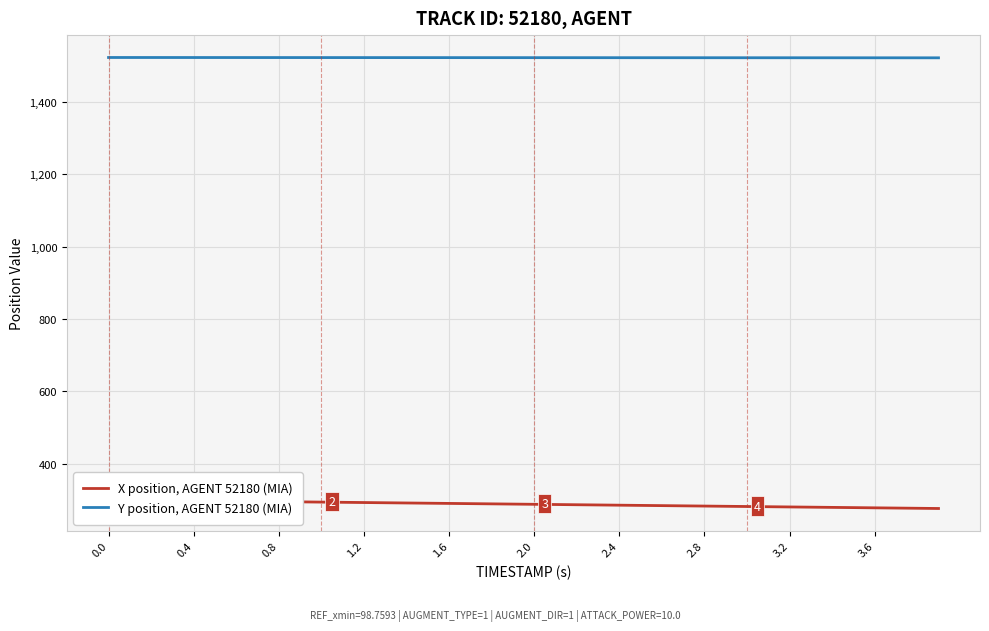

What is the lowest value of the Y position, AGENT 52180 (MIA) series?

1521.7